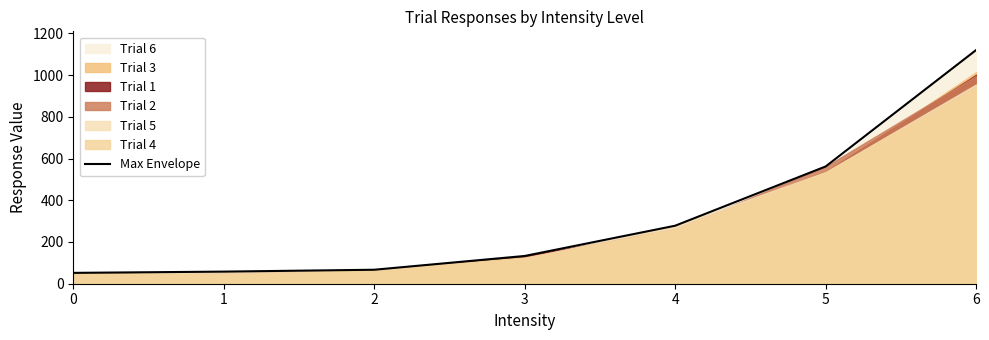

Does the chart display data point markers on the line(s)?

No